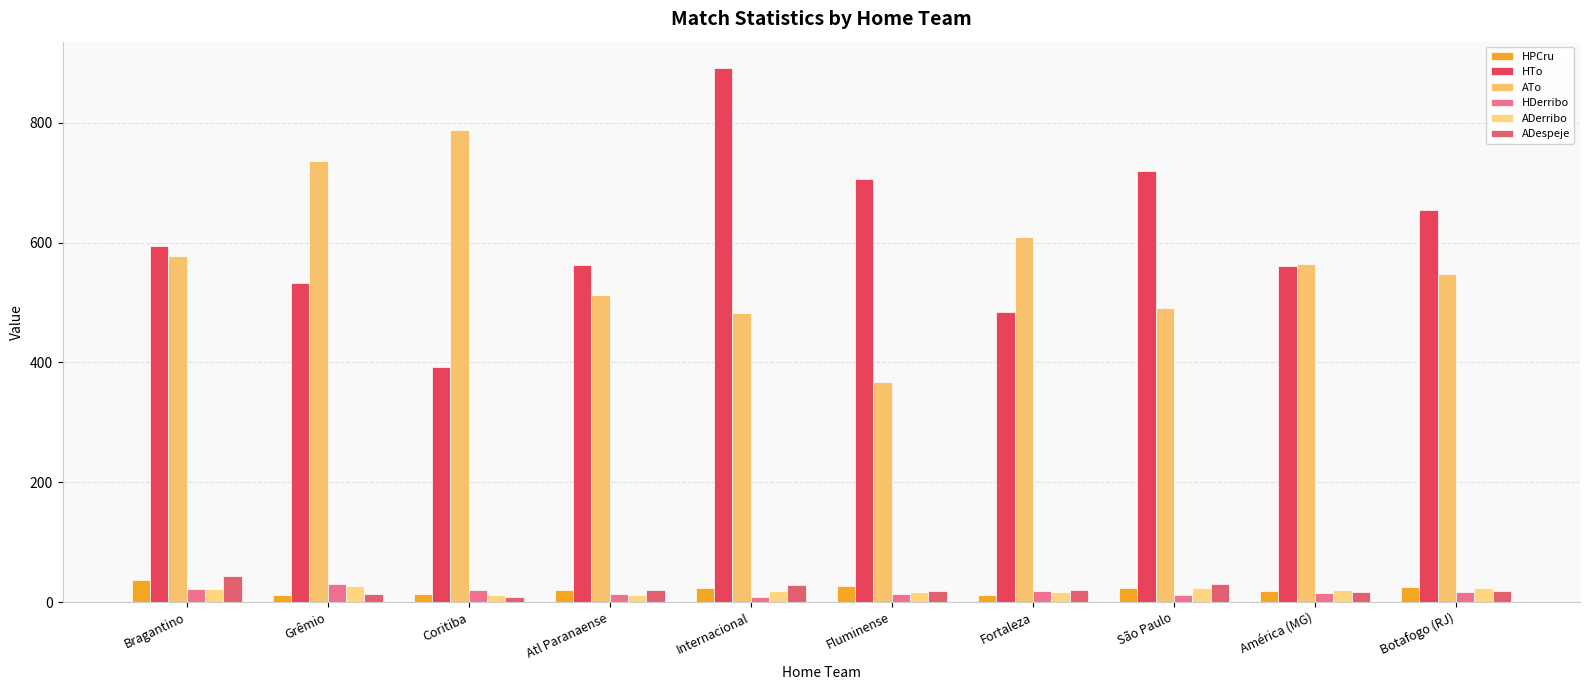

How many data points in ADespeje are less than 20?

5